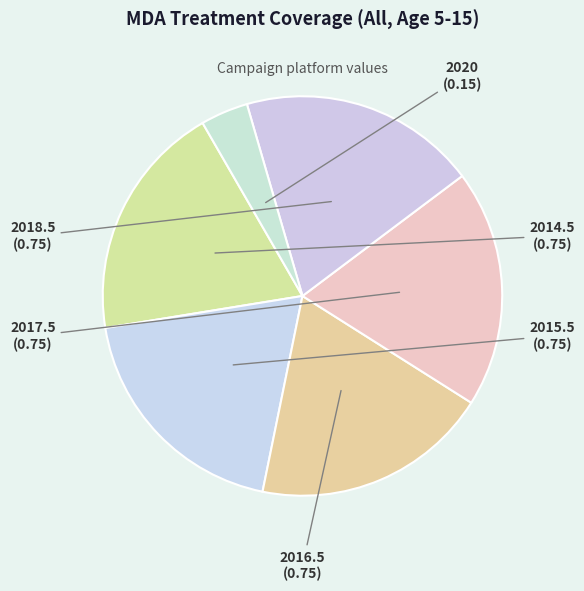

How many slices are in this pie chart?

6